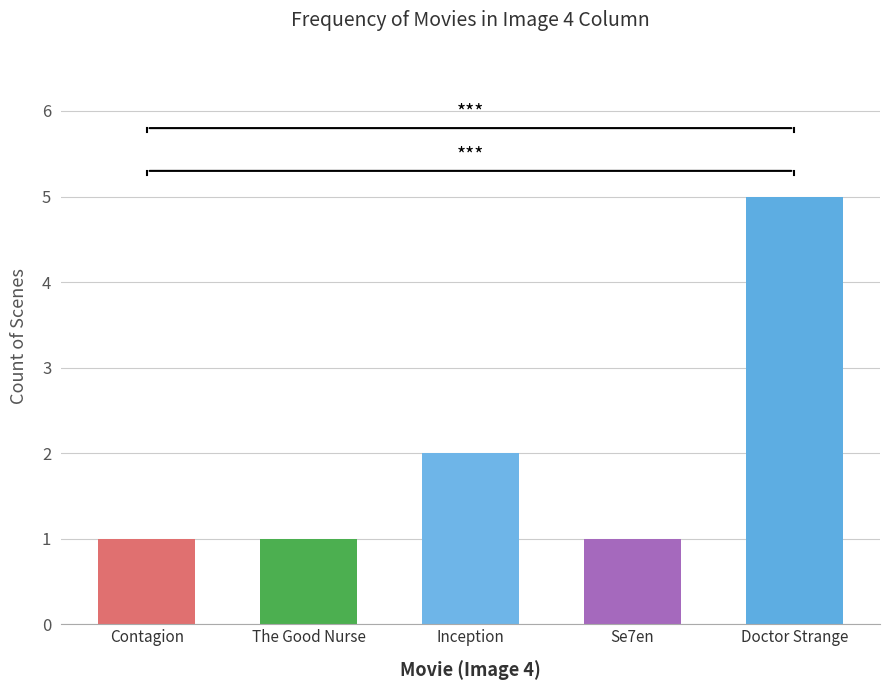

The chart shows a value of 1 at Inception. True or false?

False